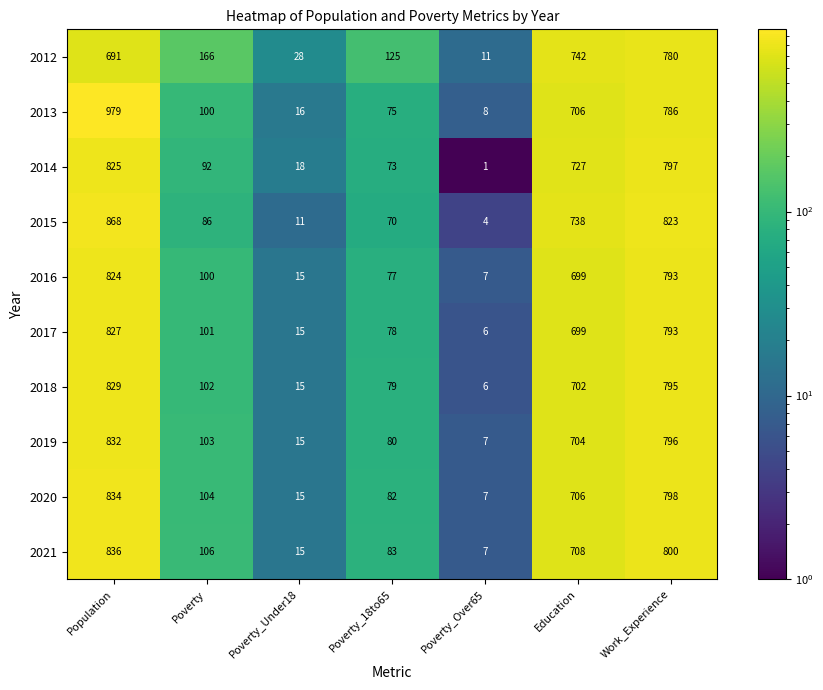

What is the difference between the 2013 values at Education and Poverty_Over65?

698